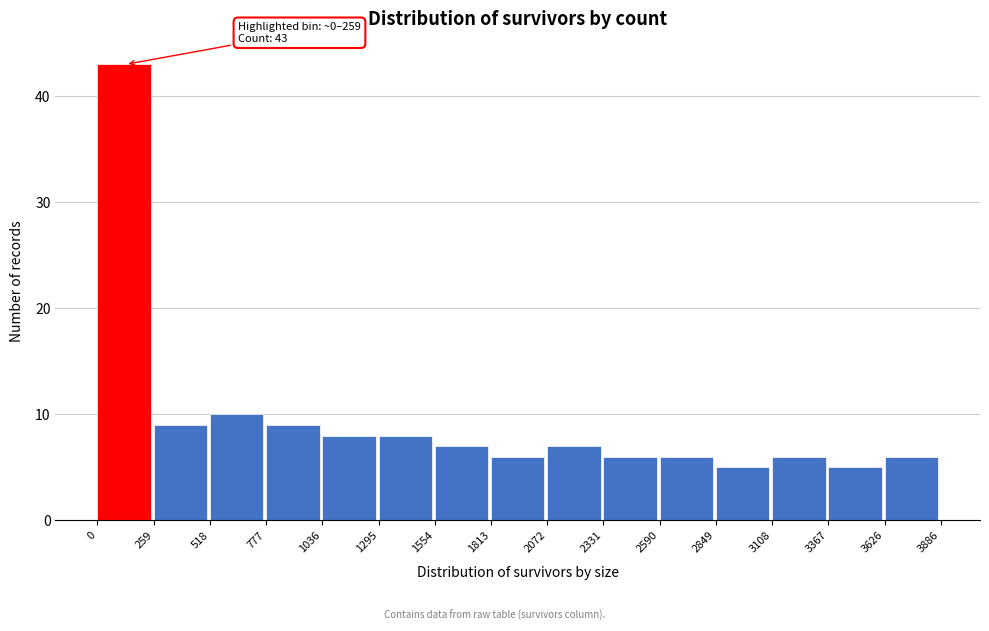

Which range on the x-axis has the tallest bar?

0 to 259